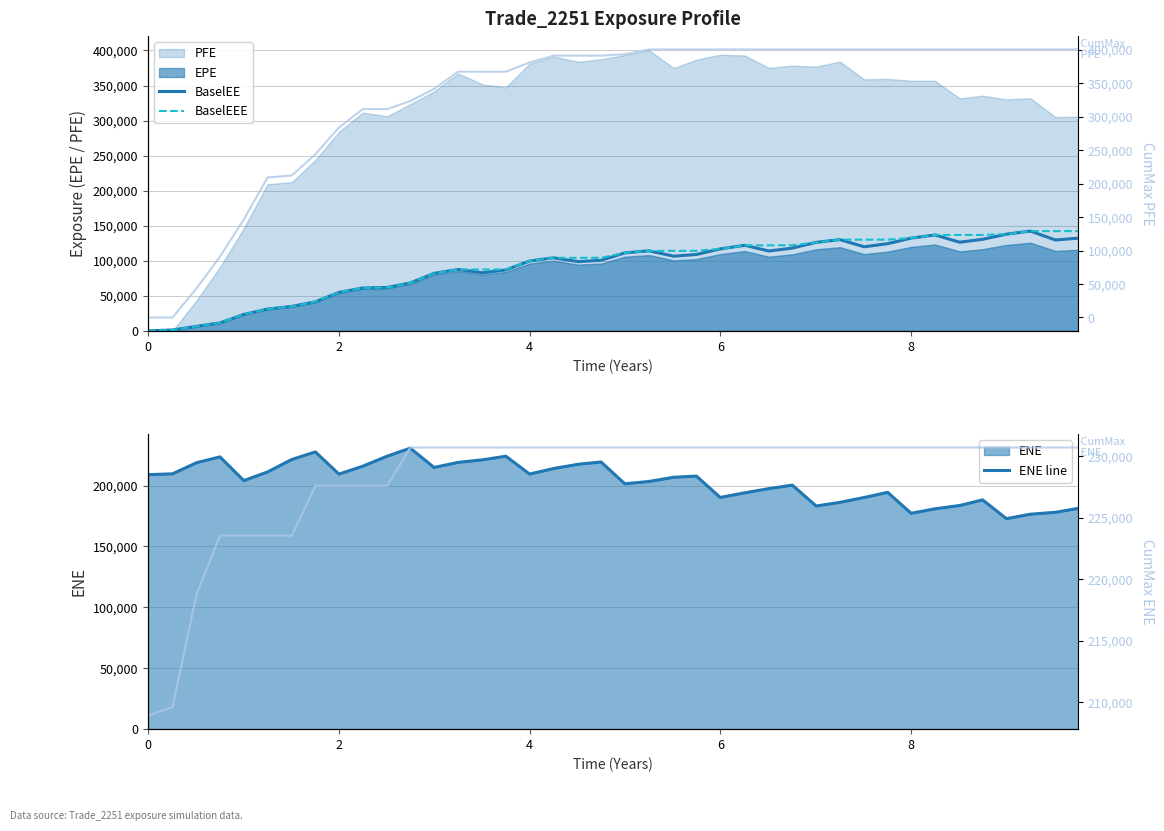

True or false: ENE line and BaselEEE cross at least once.

False